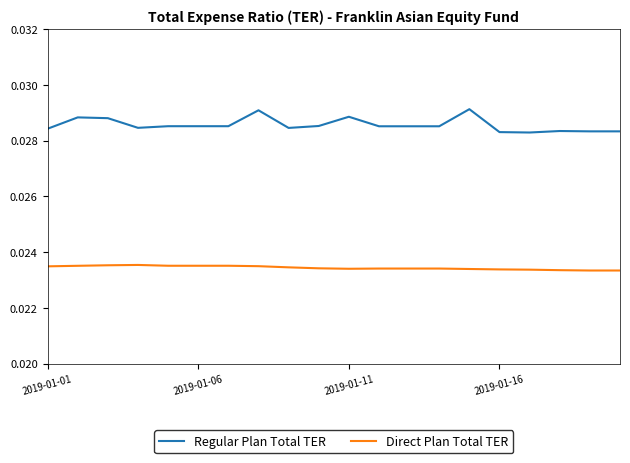

List the series in order of their peak value, highest first.

Regular Plan Total TER, Direct Plan Total TER